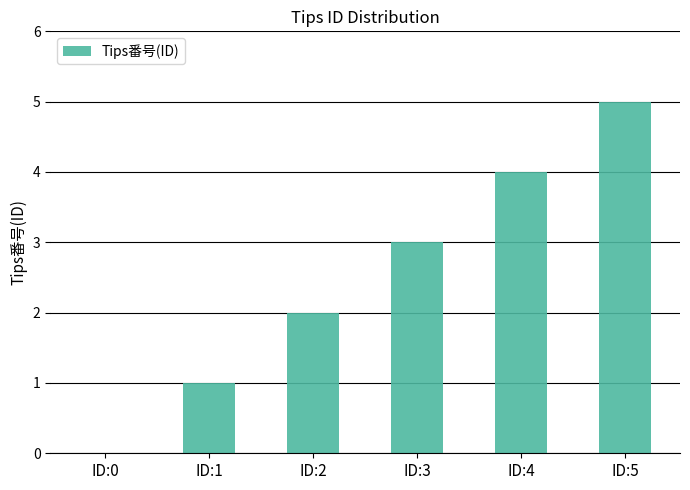

Which category has the highest value across all series?

ID:5